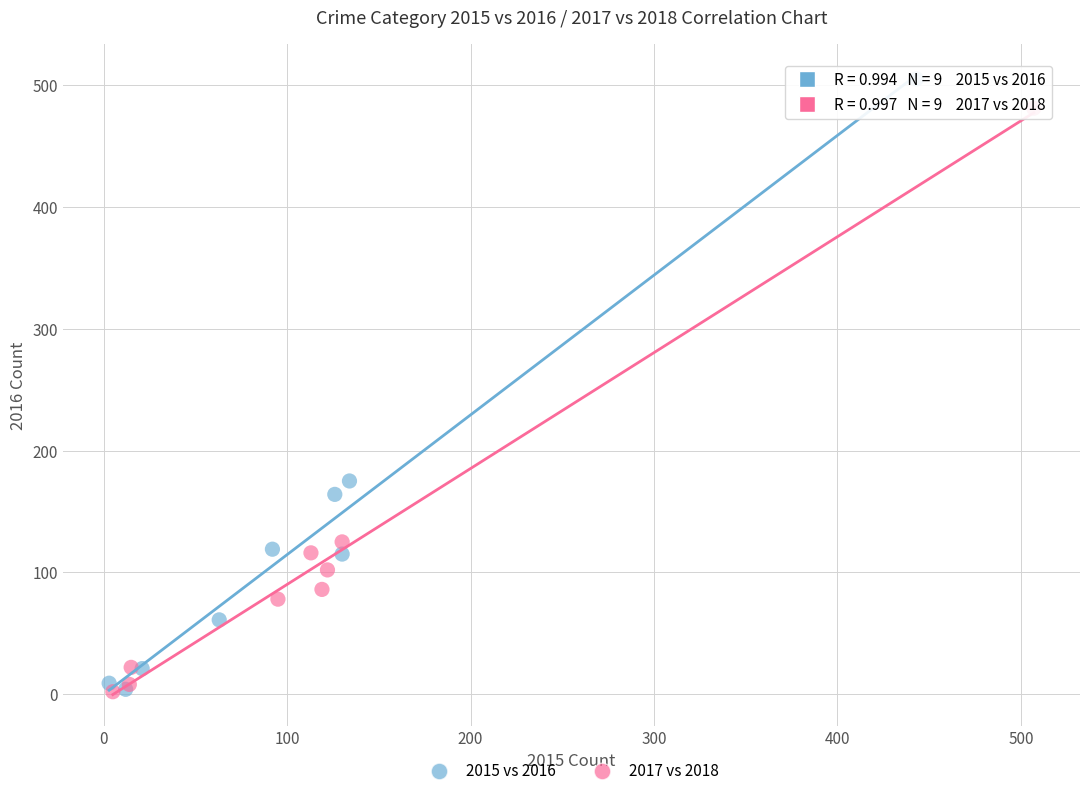

Which series contains the highest Y value?

2015 vs 2016